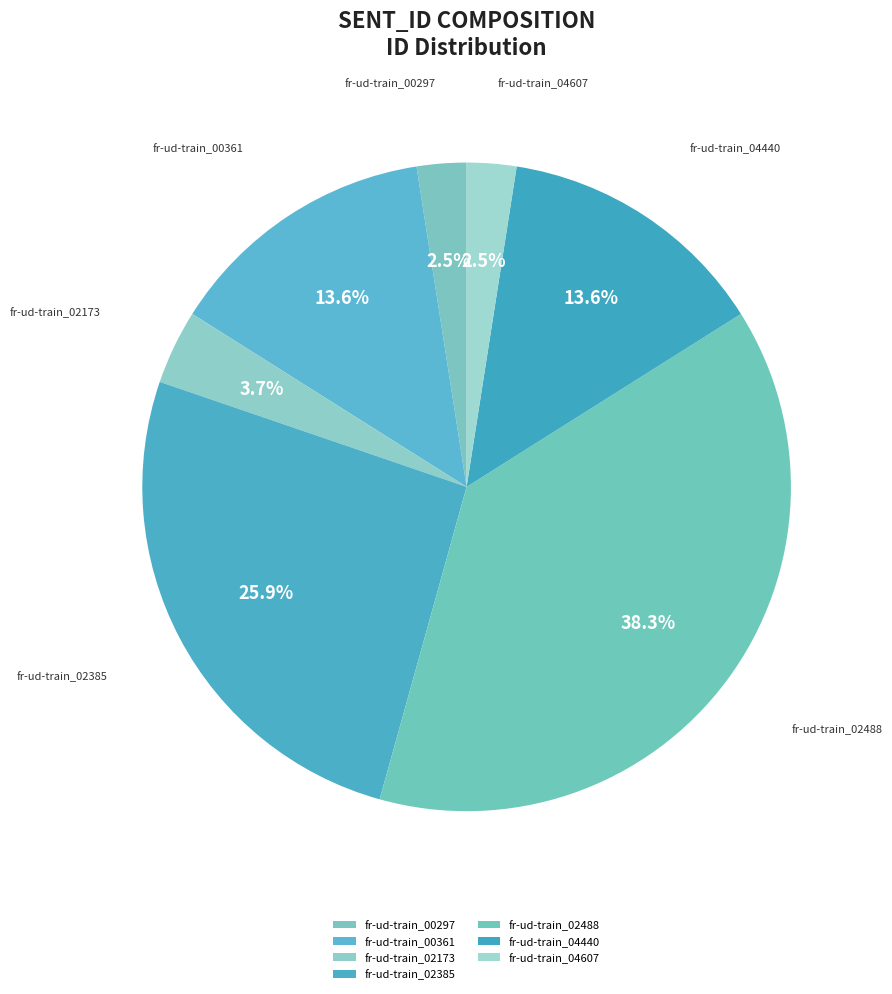

Is the sum of fr-ud-train_02488 and fr-ud-train_00361 greater than half?

Yes